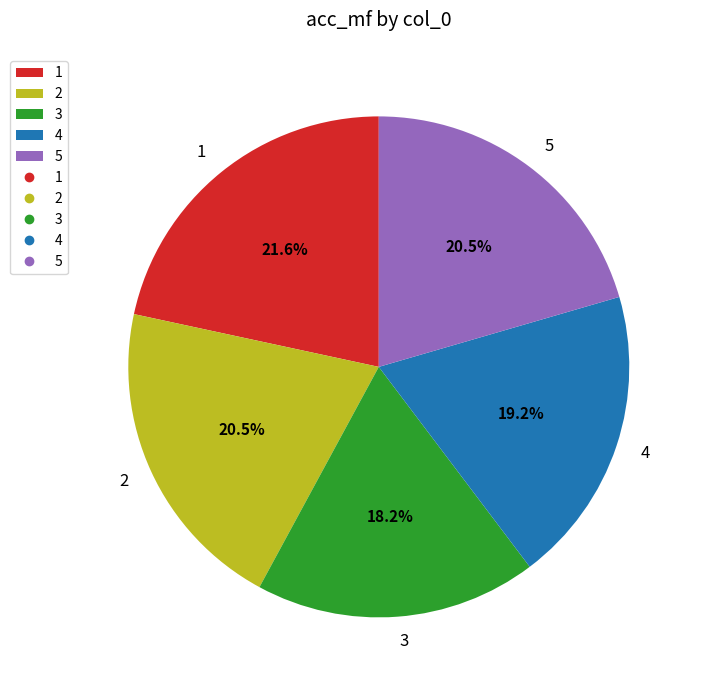

What percentage is NOT represented by 2?

79.5%